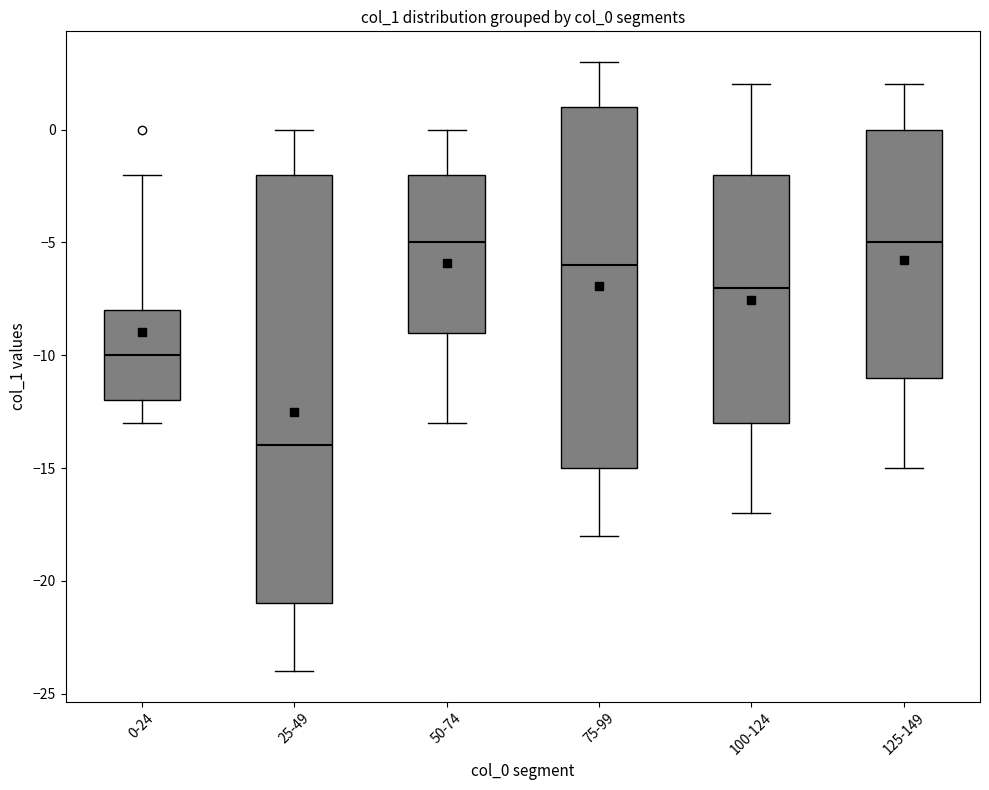

Reading left to right, transcribe this box plot: for each box, give where its median line is, the range the box spans, and where its two whiskers end, as read against the y-axis. The values are not printed on the chart, so give them approximately, as read against the axis.

0-24: median -10, box -12 to -8, whiskers -13 to -2
25-49: median -14, box -21 to -2, whiskers -24 to 0
50-74: median -5, box -9 to -2, whiskers -13 to 0
75-99: median -6, box -15 to 1, whiskers -18 to 3
100-124: median -7, box -13 to -2, whiskers -17 to 2
125-149: median -5, box -11 to 0, whiskers -15 to 2